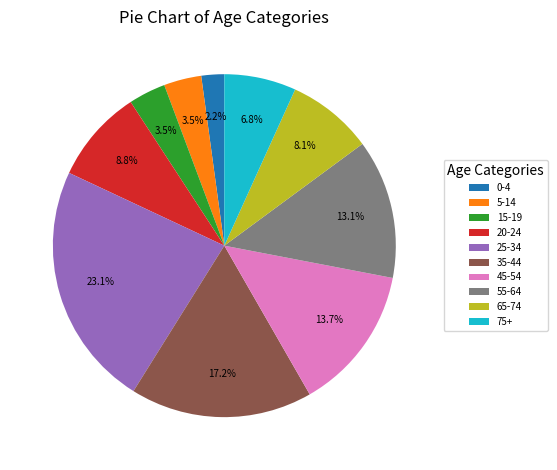

Combined, what portion of the pie is 45-54 and 15-19?

17.2%